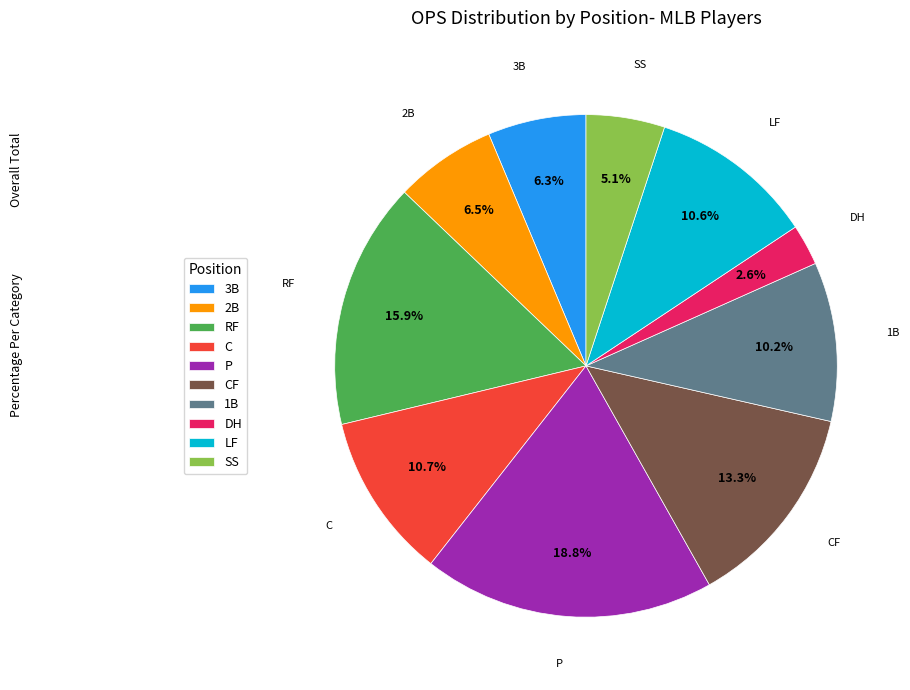

Which slice is the smallest?

DH